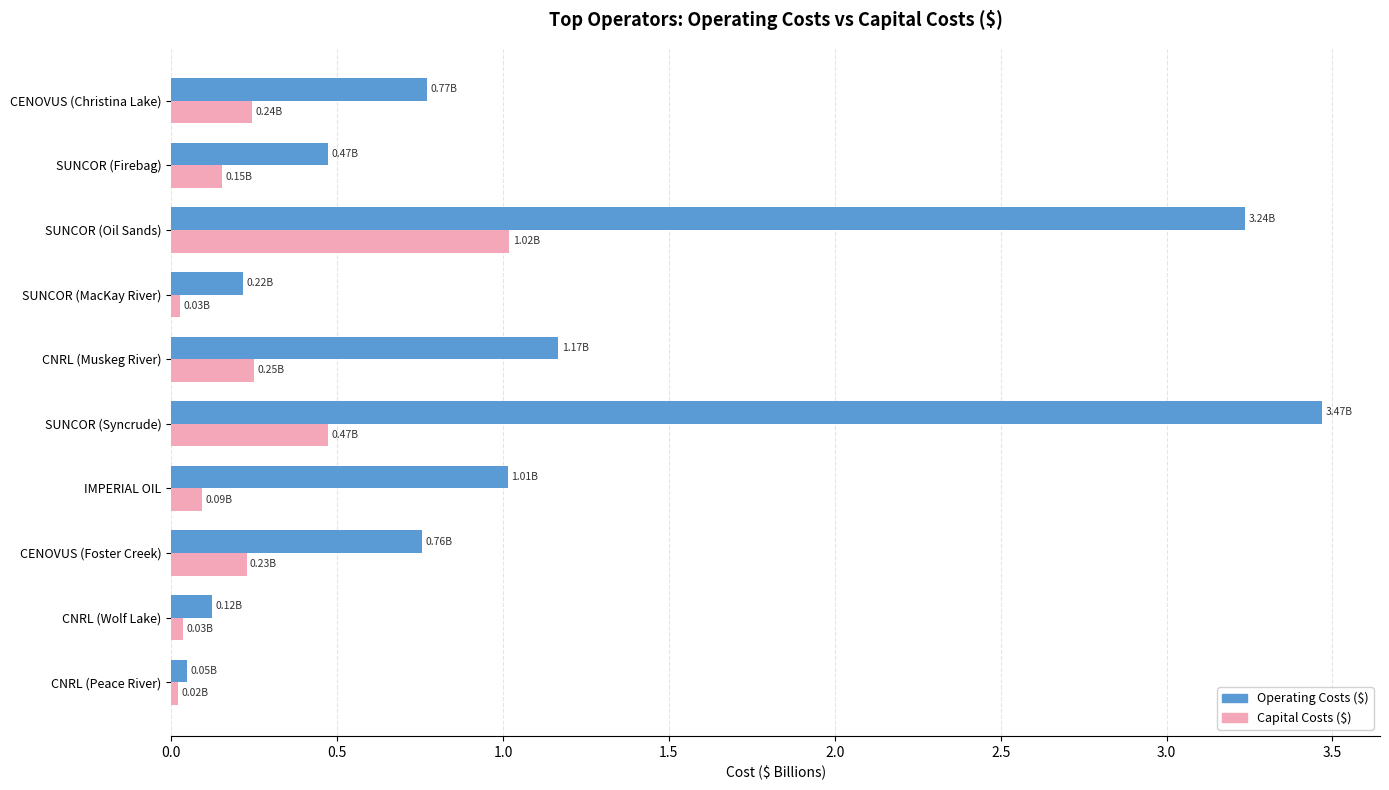

List the series in order of their peak value, lowest first.

Capital Costs ($), Operating Costs ($)